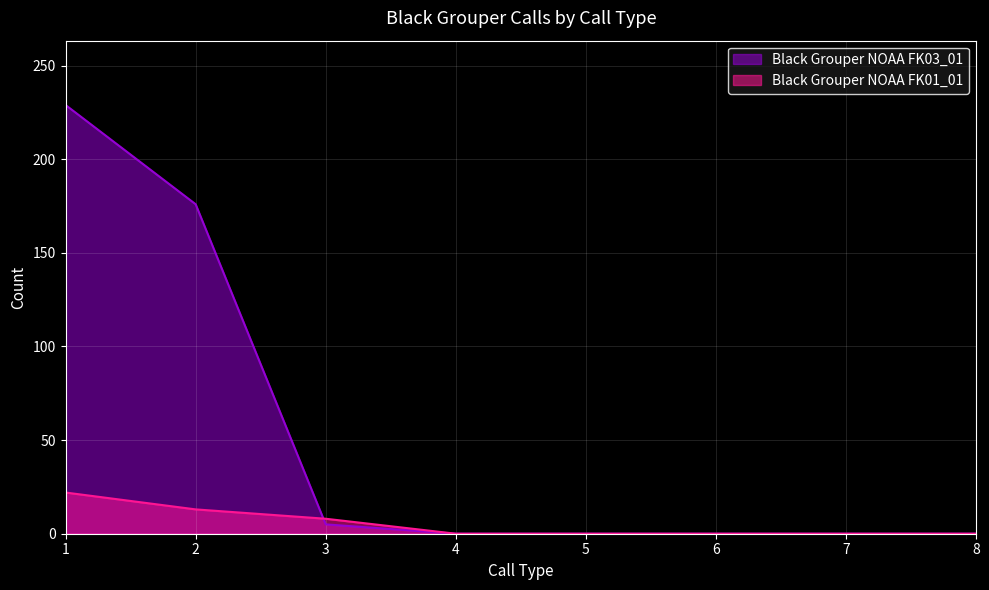

How many Black Grouper NOAA FK01_01 values are between 0 and 13?

7